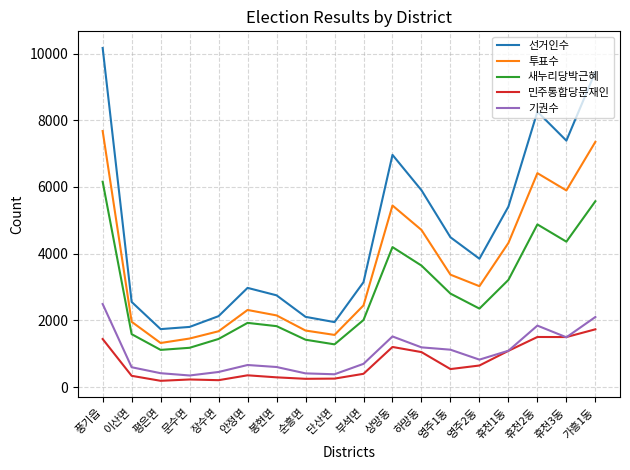

Does the chart display data point markers on the line(s)?

No